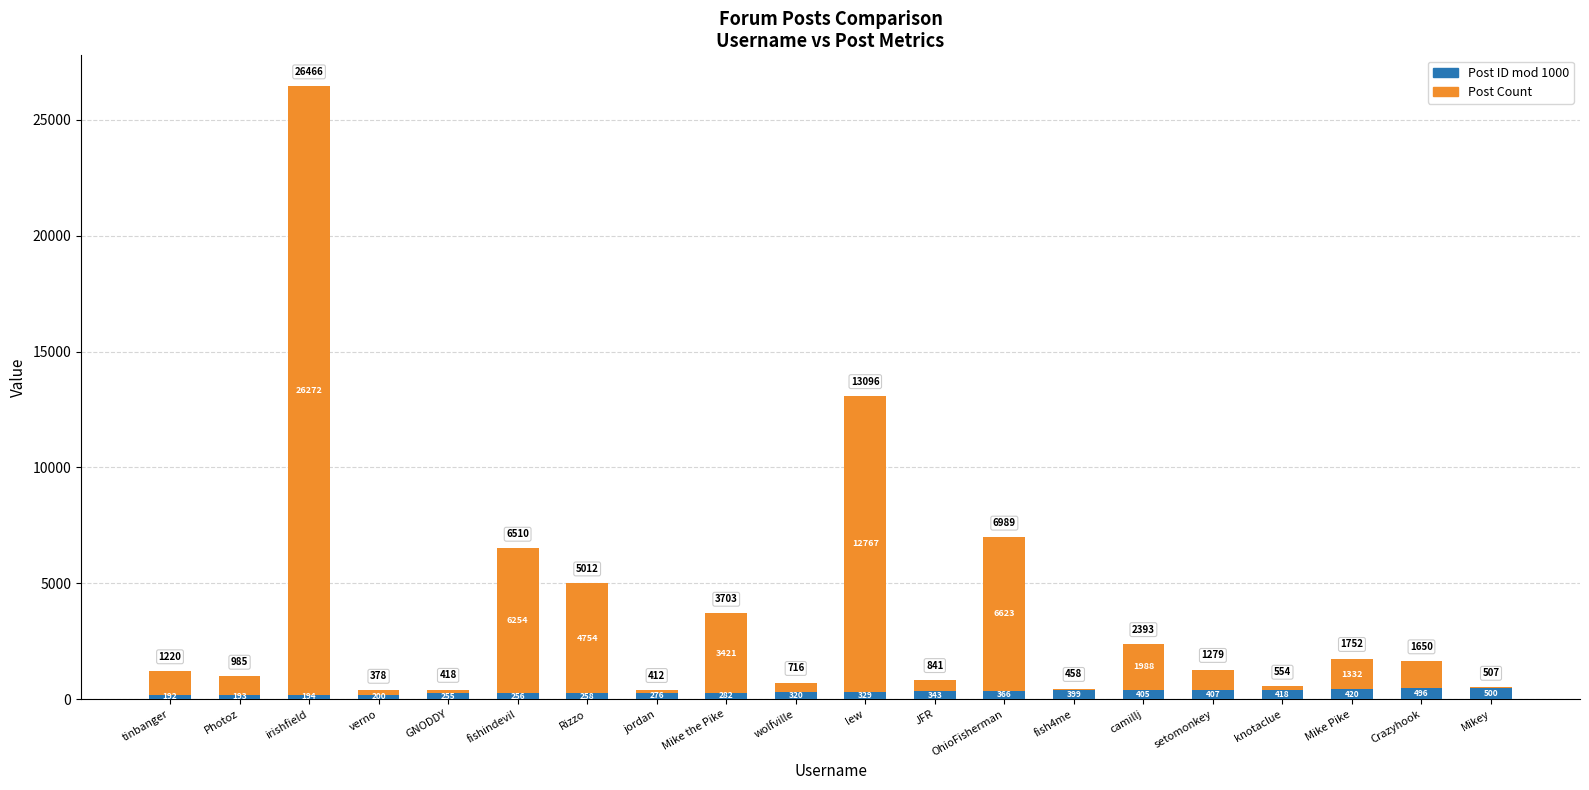

Is it true that Post ID mod 1000 equals 405 at camillj?

True